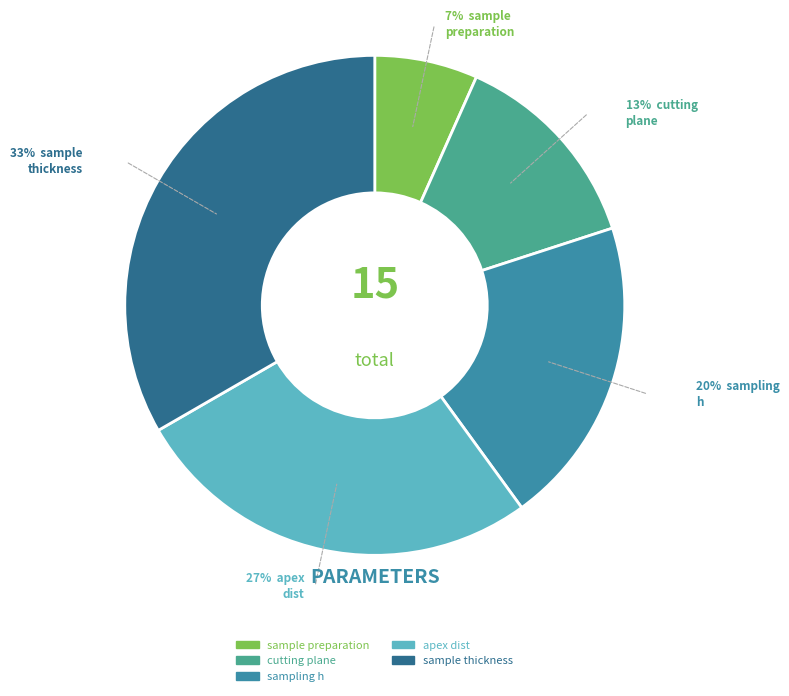

Is there any slice that represents more than half of the pie?

No